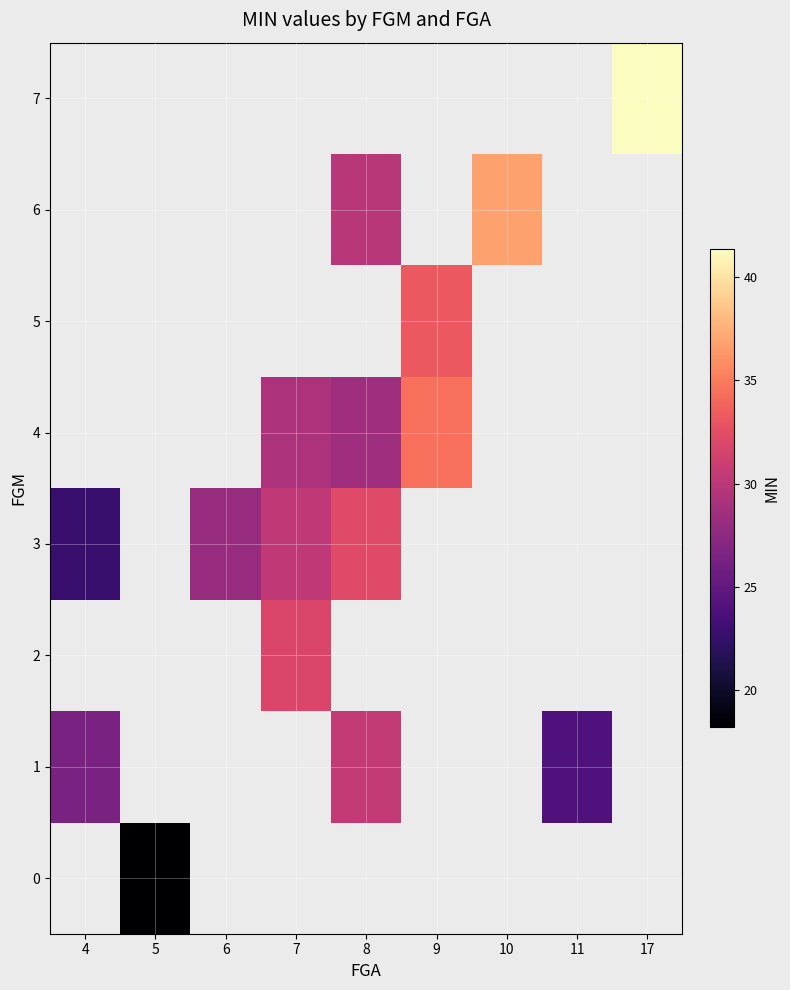

Which category has the highest value across all series?

17